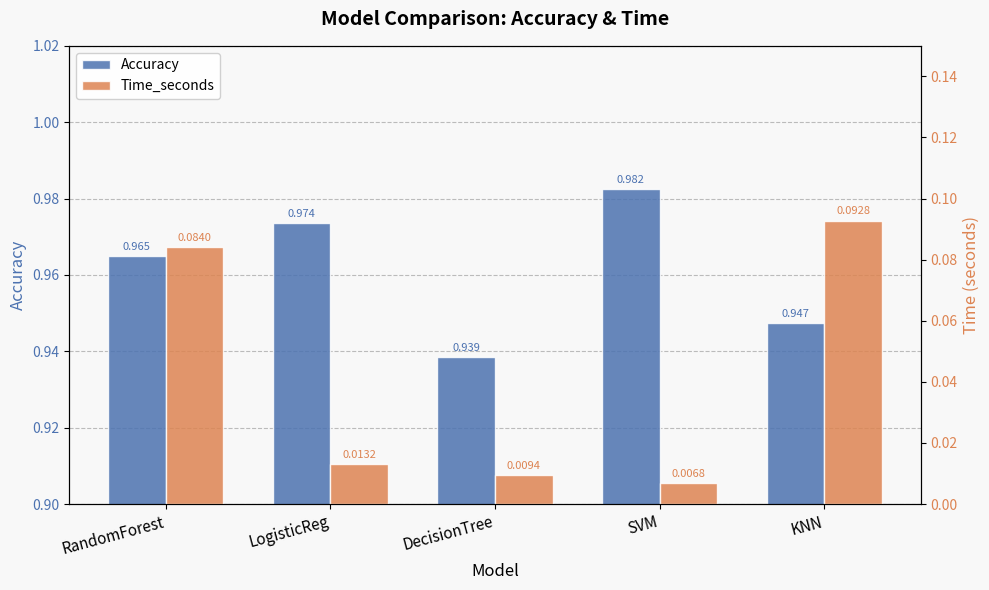

At which category is the sum across all series the highest?

RandomForest